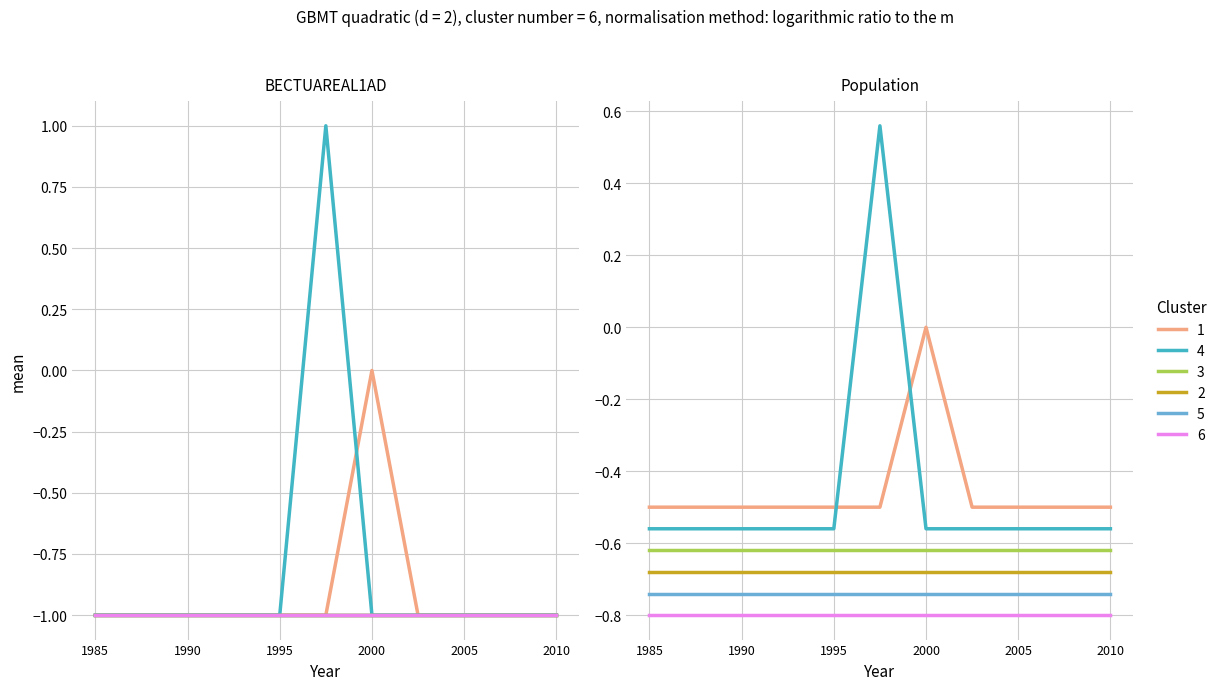

True or false: col_2 has more than 1 points higher than both neighbors.

False